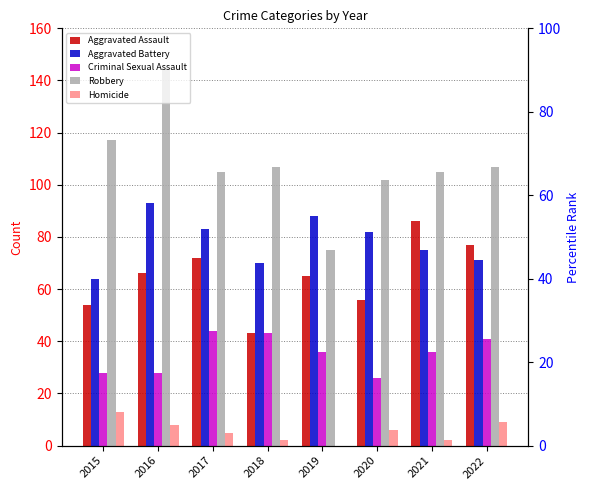

How many values in the Aggravated Battery series are below 82?

4